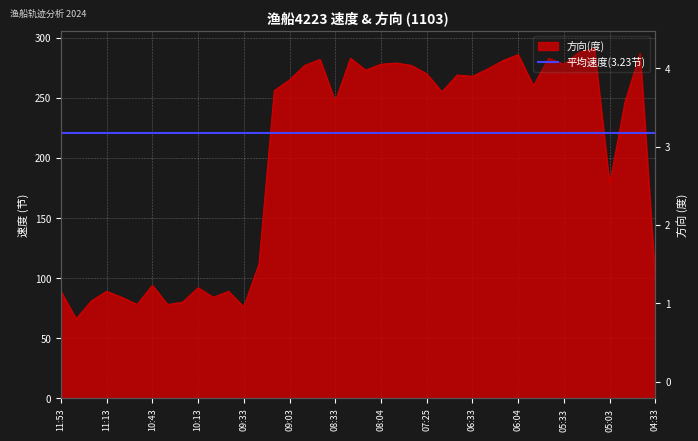

What is the change in value from 09:55 to 06:33?

+179